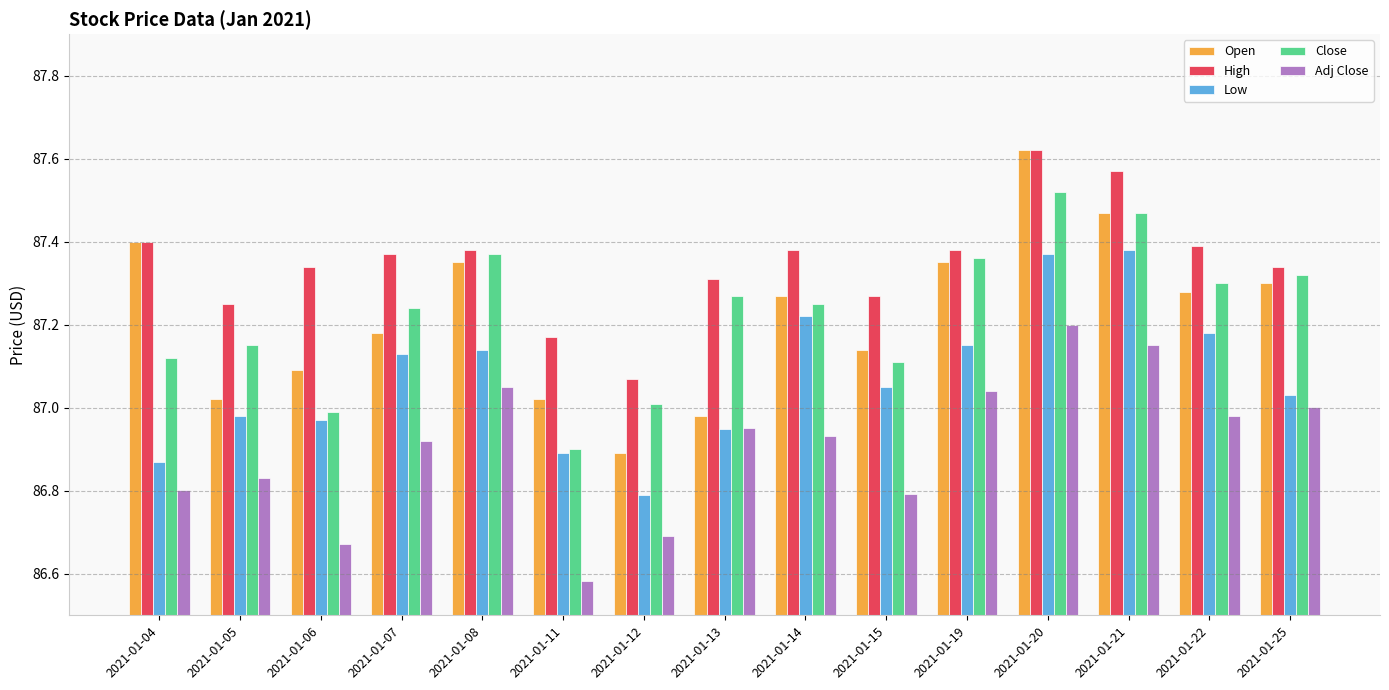

Is it true that Adj Close equals 21.3 at 2021-01-25?

False